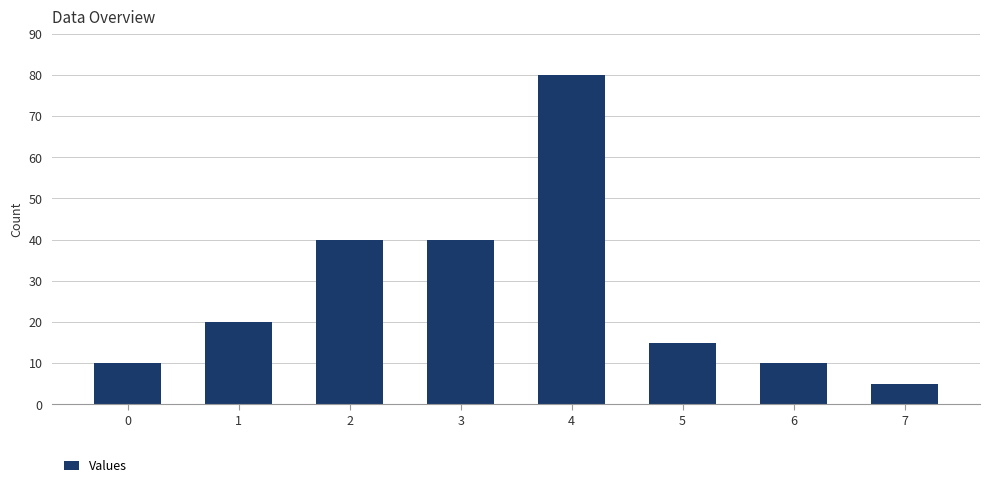

Reading left to right, extract all data points from this chart.

10	20	40	40	80	15	10	5